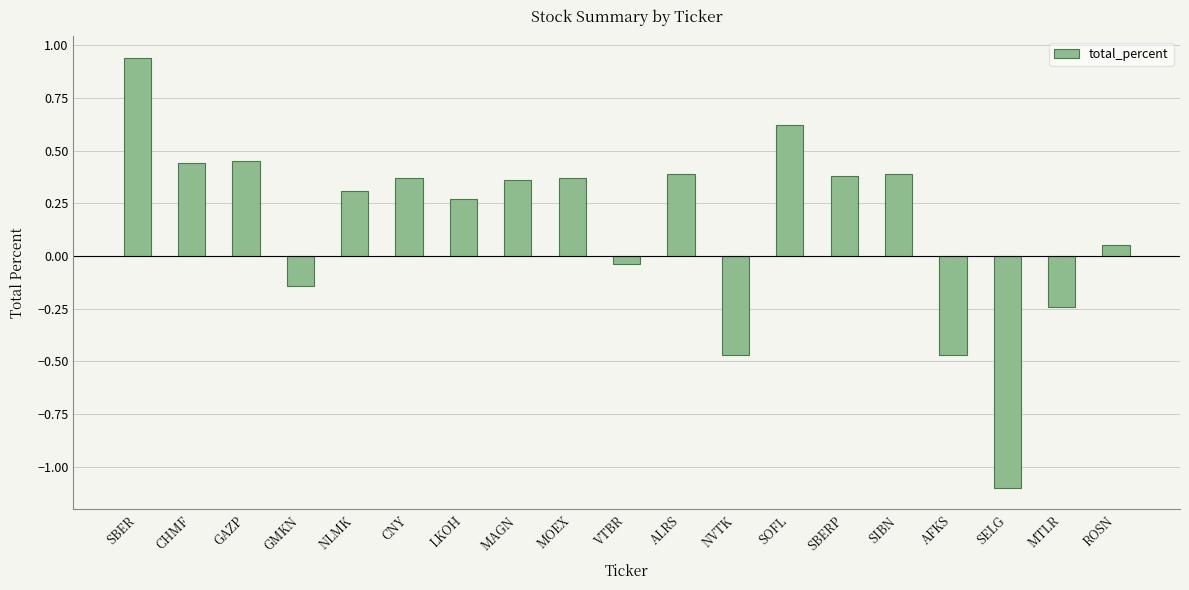

At which category does the chart reach its minimum across all series?

SELG